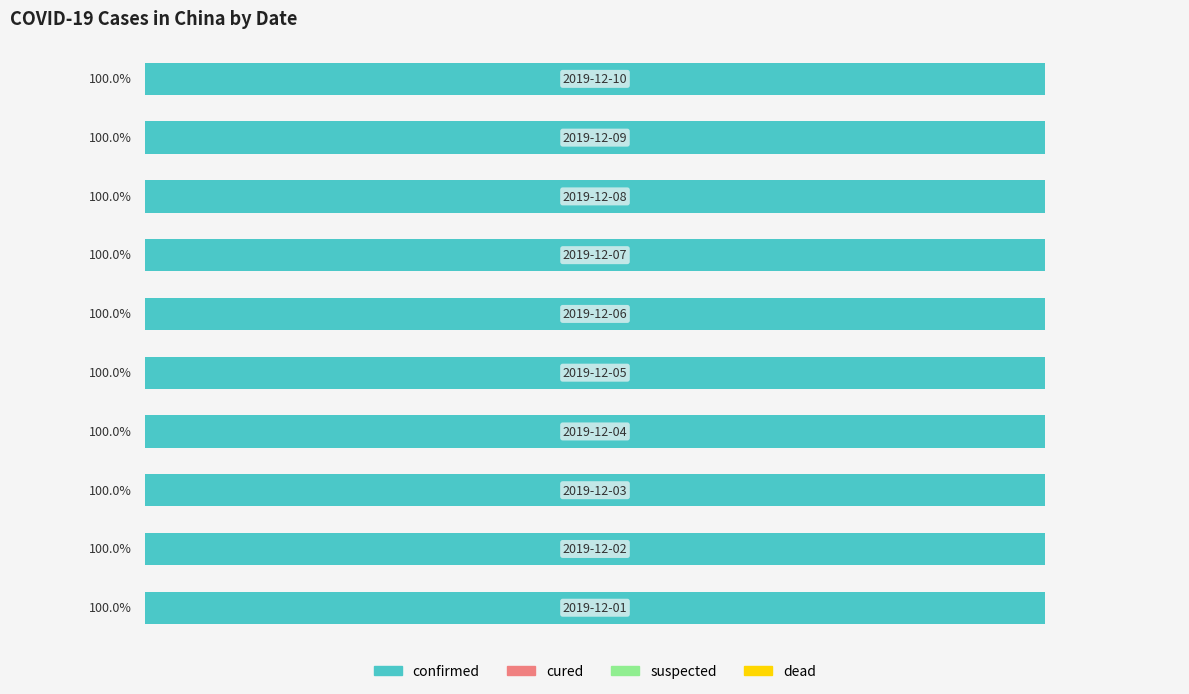

At 2019-12-10, list the series in order from smallest to largest.

cured, suspected, dead, confirmed